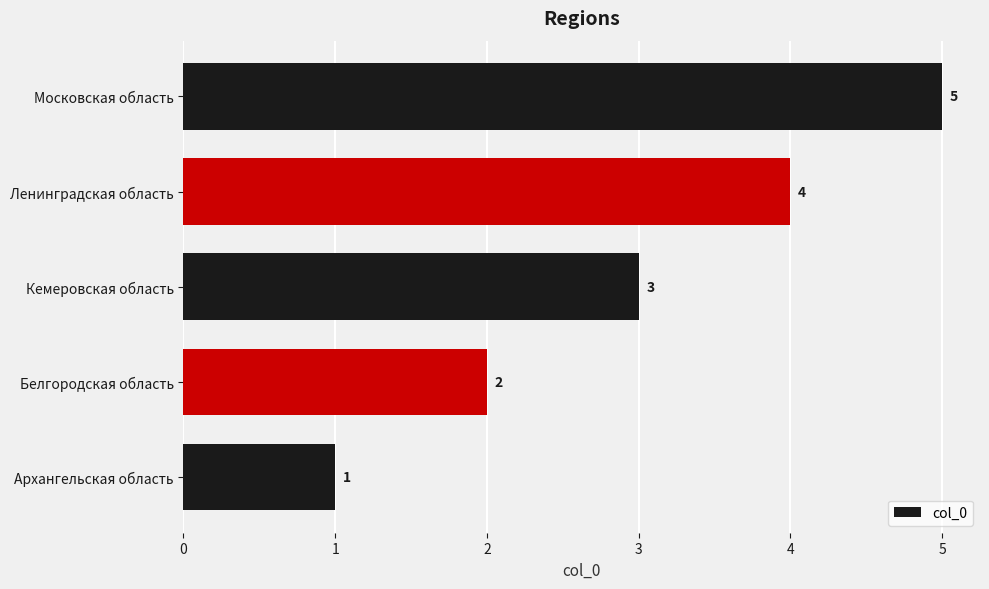

True or false: the data shows 1 at Московская область.

False